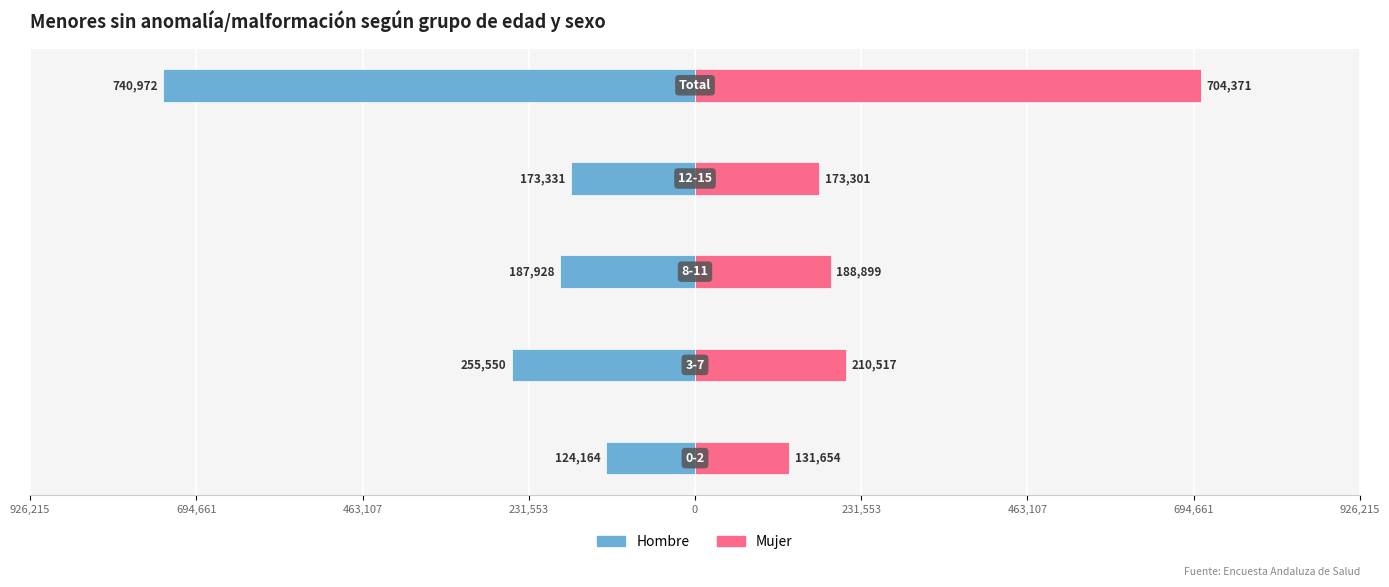

Reading right to left, extract all data points from this chart.

Hombre: -740972	-173331	-187928	-255550	-124164
Mujer: 704371	173301	188899	210517	131654